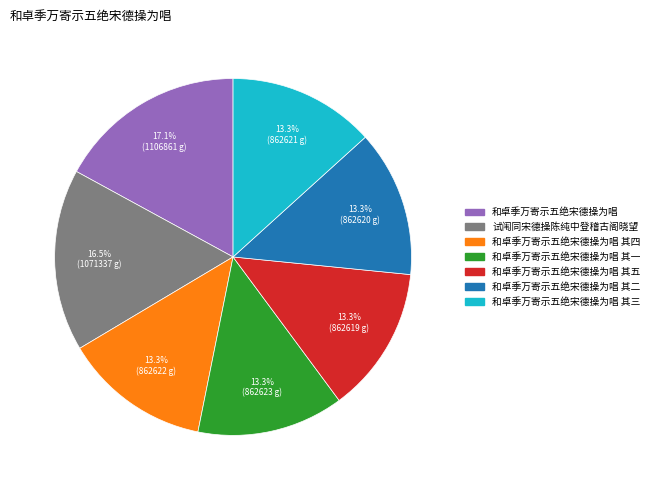

How many slices are in this pie chart?

7